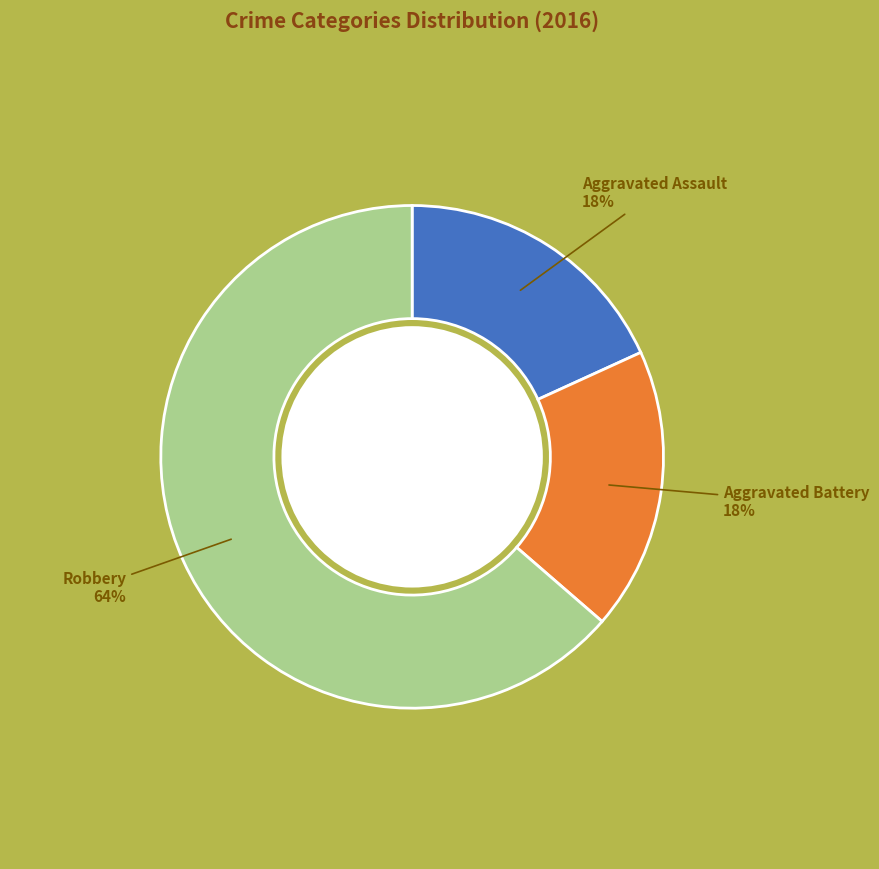

How many slices are in this pie chart?

3